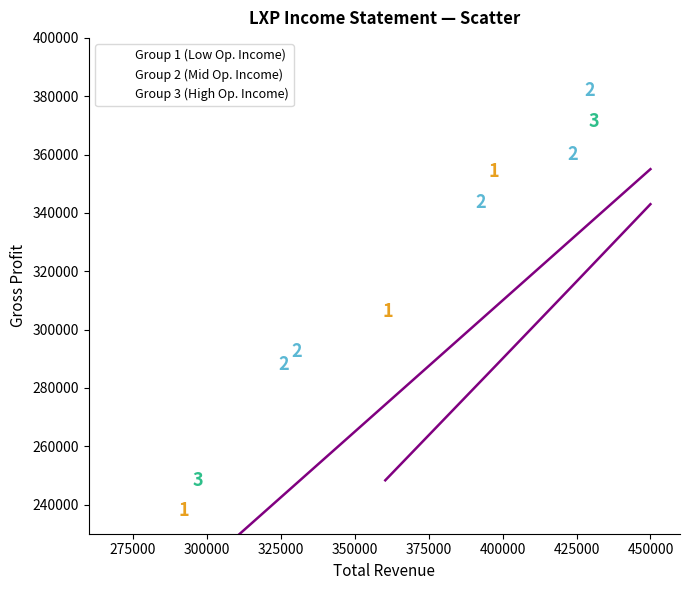

Which series reaches the minimum Y coordinate?

Group 1 (Low Op. Income)